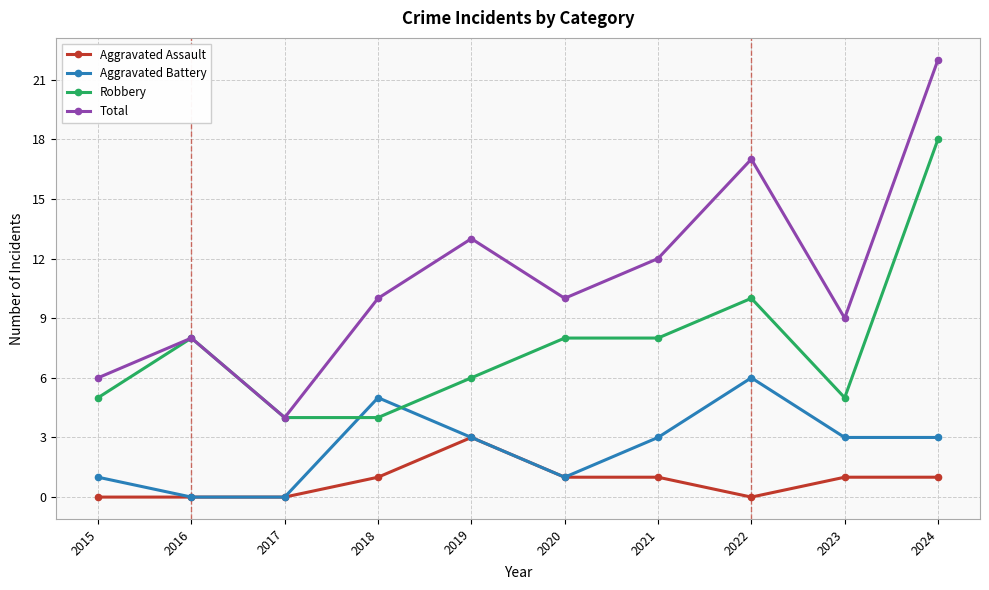

Where is the first local maximum for Robbery?

2016